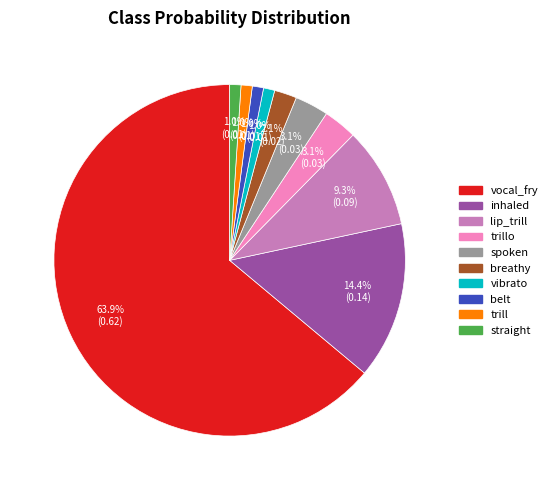

Does any single category account for the majority?

Yes